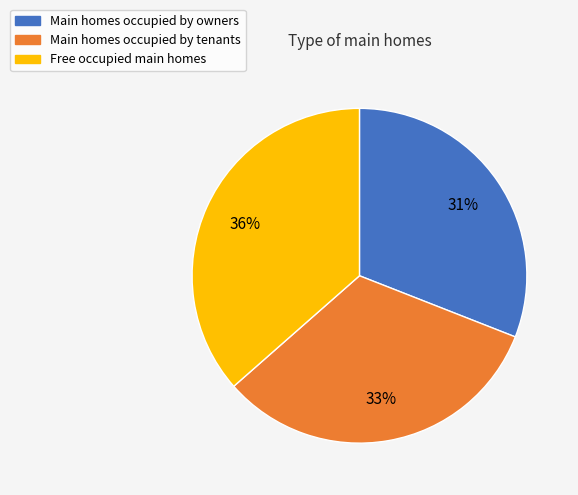

To the nearest percent, what is the average slice percentage?

33%